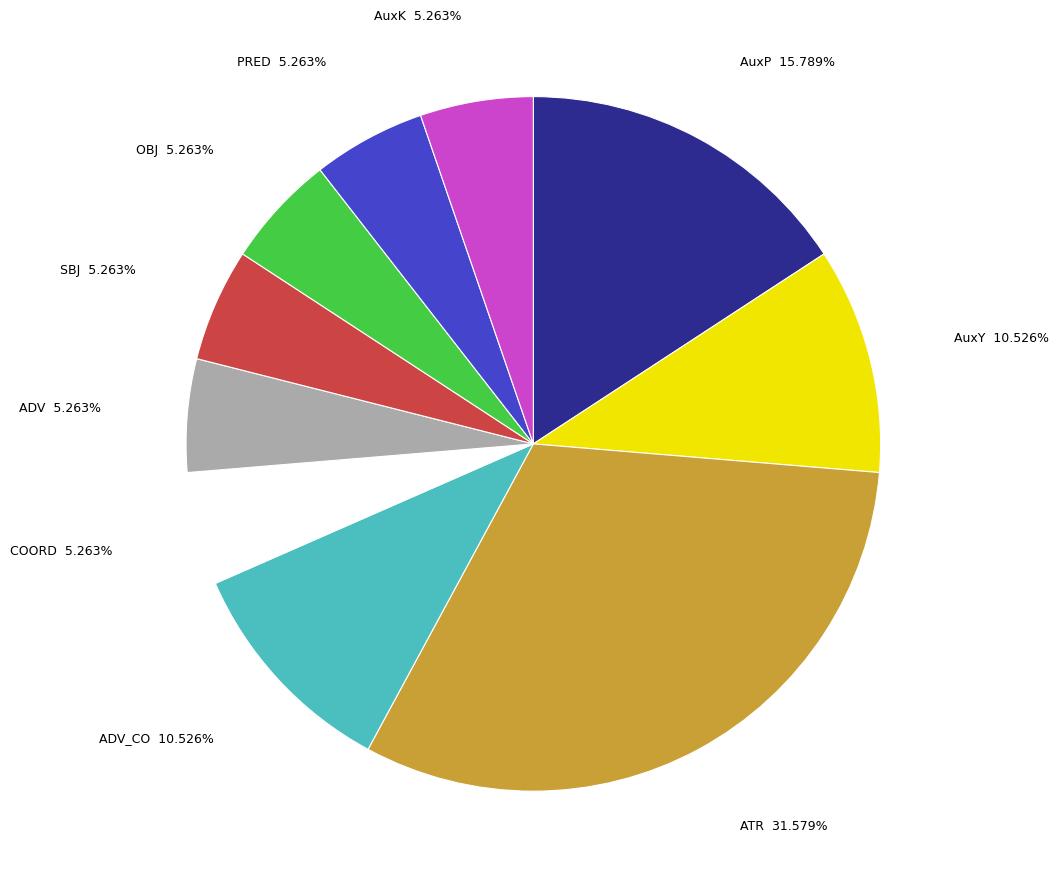

What is the largest slice in the pie chart?

ATR